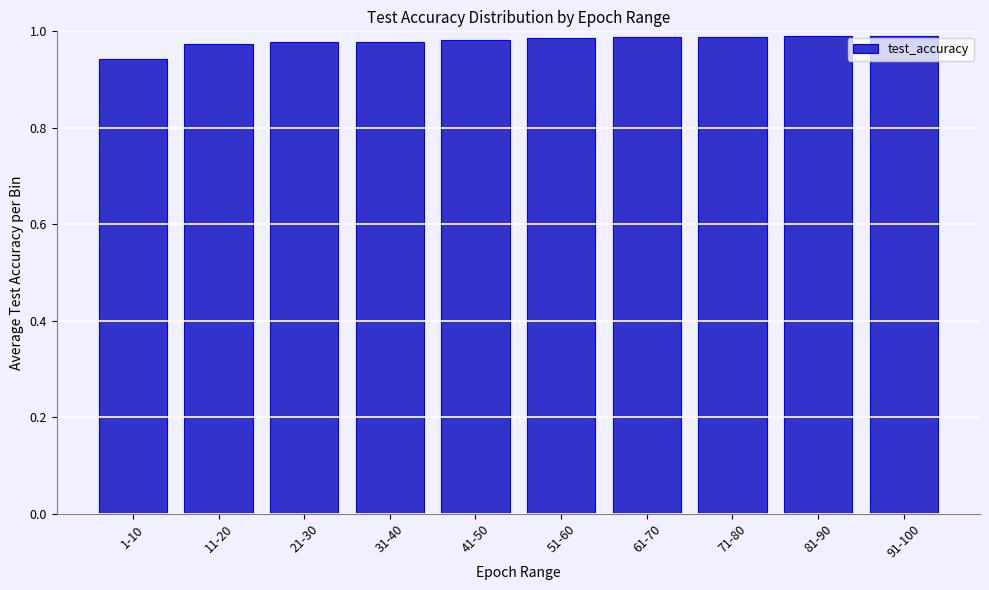

At which category does the chart reach its minimum across all series?

1-10